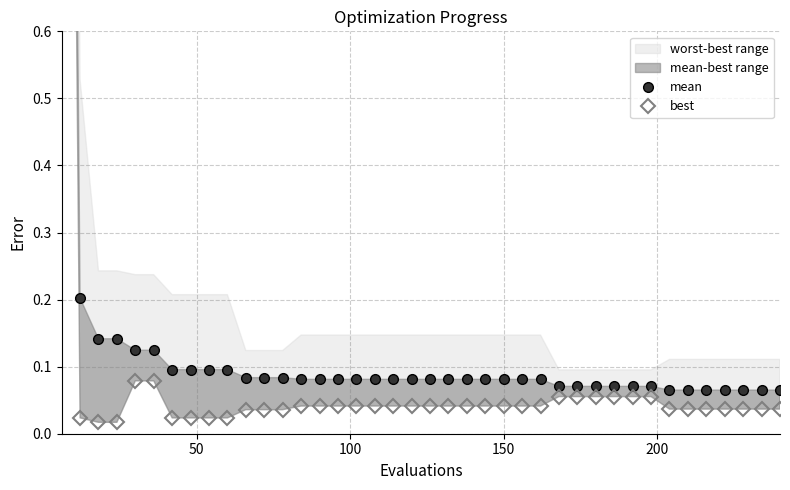

Which series has the largest total across all categories?

mean